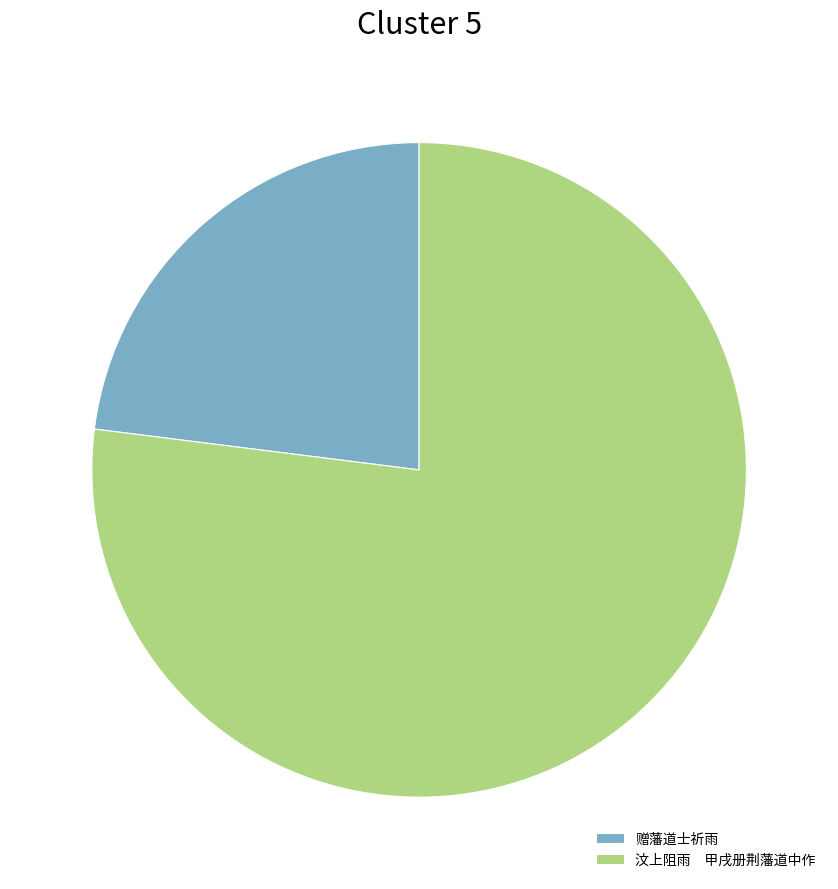

Between 汶上阻雨 甲戌册荆藩道中作 and 赠藩道士祈雨, which is larger?

汶上阻雨 甲戌册荆藩道中作